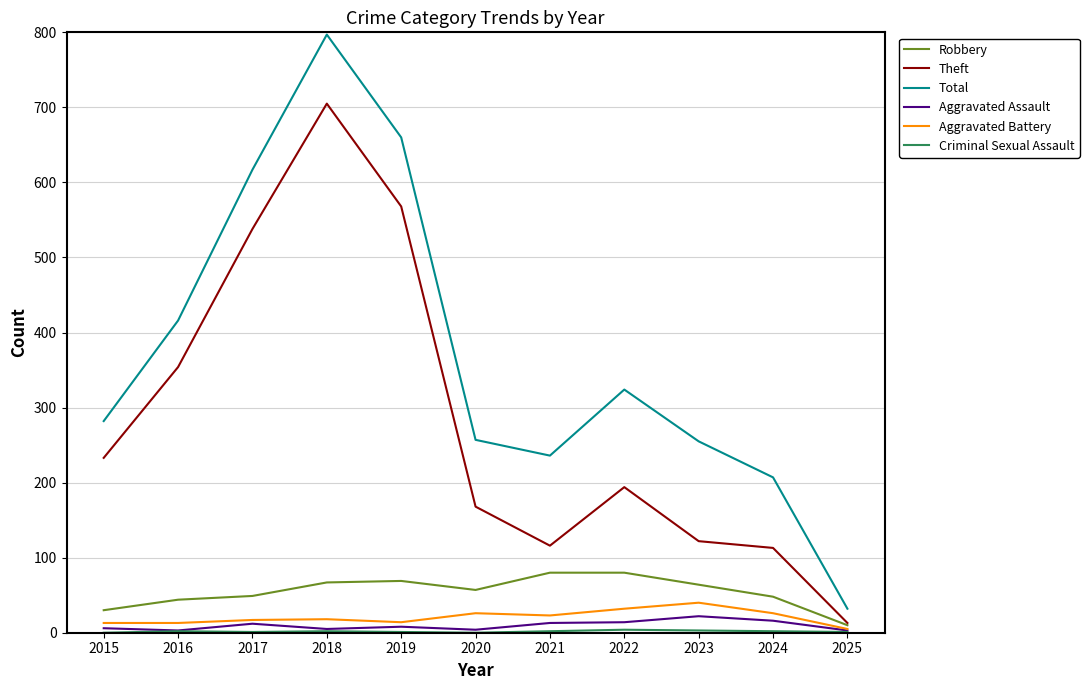

What is the greatest value displayed?

797